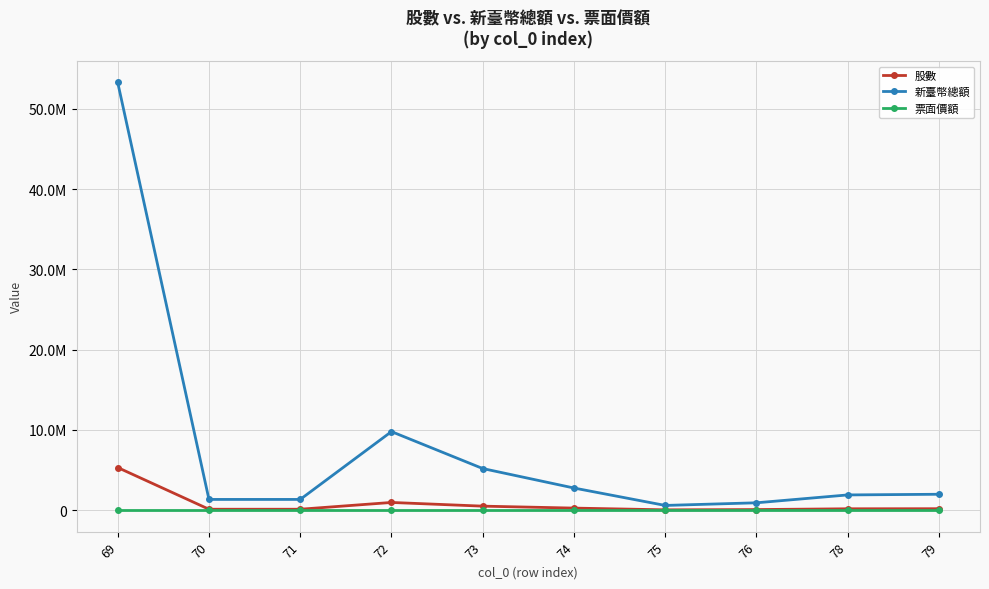

At 73, list the series in order from smallest to largest.

票面價額, 股數, 新臺幣總額